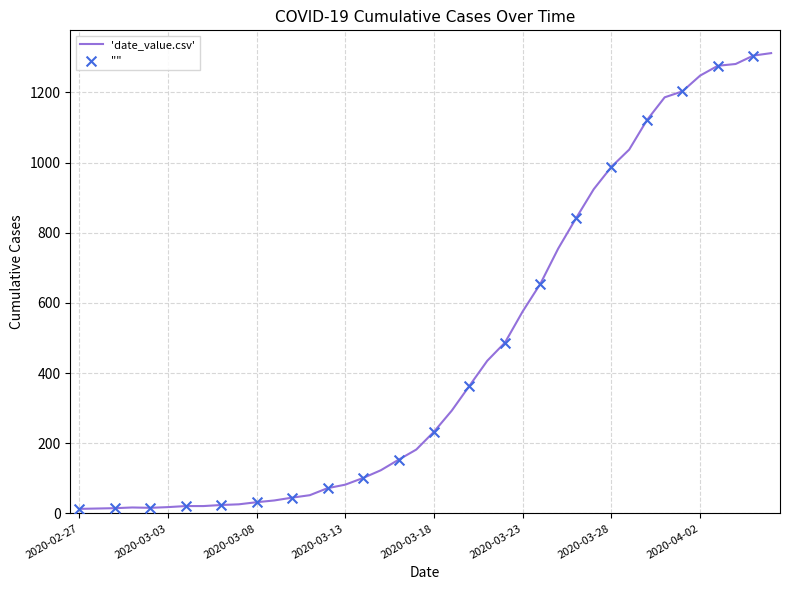

What is the difference between the maximum and minimum values?

1299